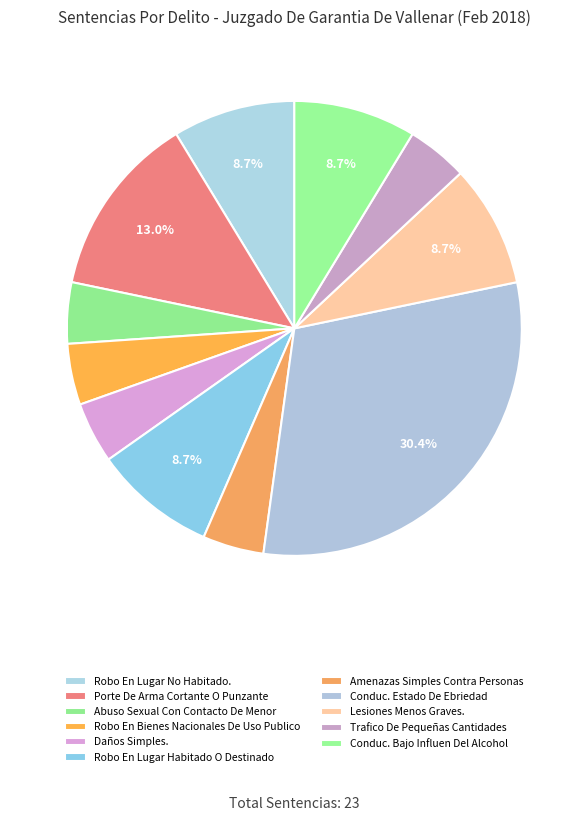

How many segments does this pie chart have?

11